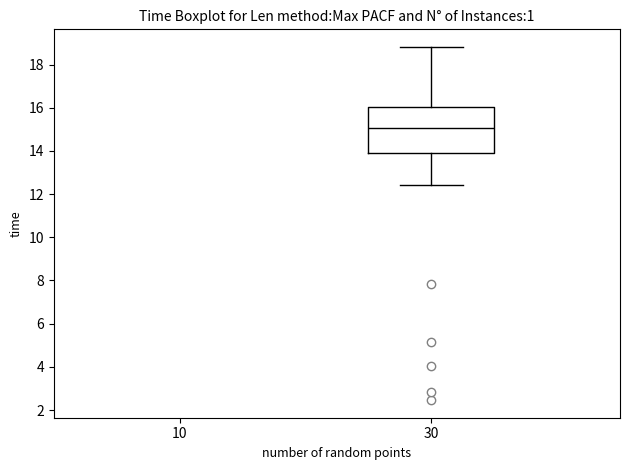

Transcribe this box plot: give where the median line is, the range the box spans, and where the two whiskers end, as read against the y-axis. The values are not printed on the chart, so give them approximately, as read against the axis.

median 15.0, box 13.8 to 16.0, whiskers 12.4 to 18.8